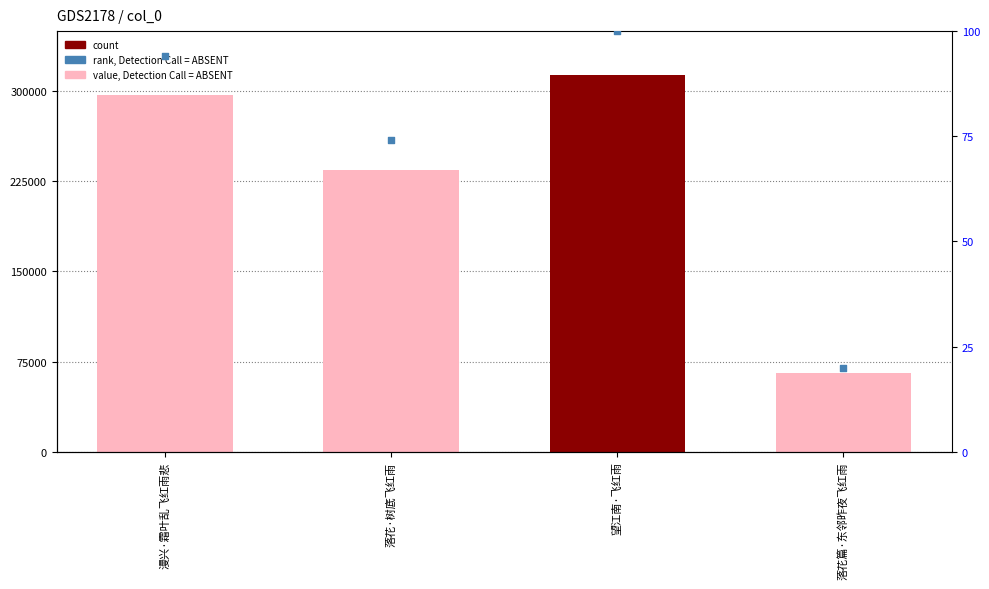

At which category is the sum across all series the highest?

望江南·飞红雨